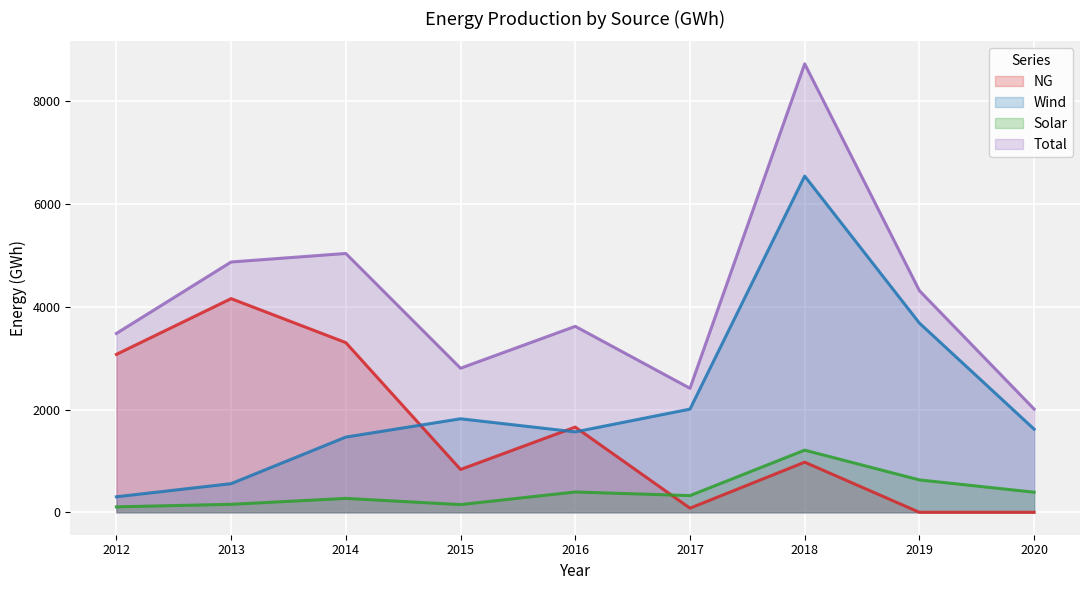

What is the approximate value of NG at 2014?

3302.5